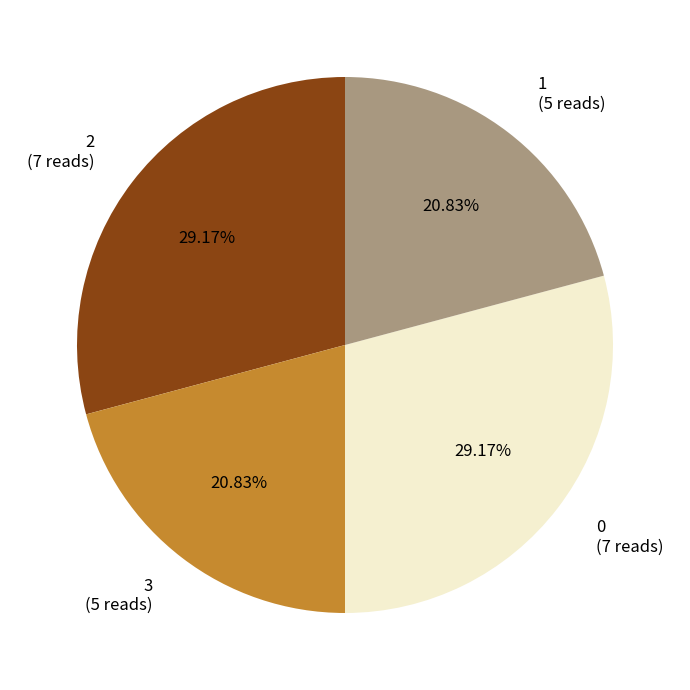

Between 1 (5 reads) and 2 (7 reads), which is larger?

2 (7 reads)